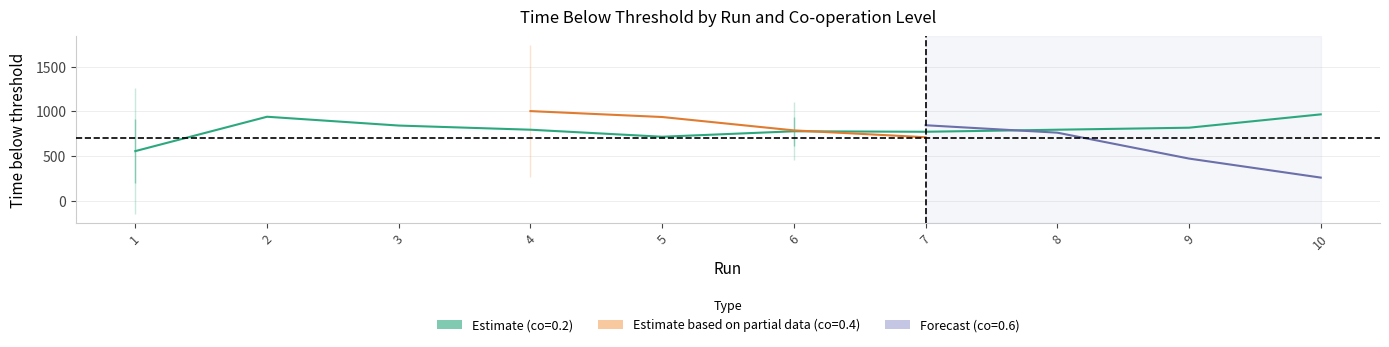

Which has a higher value, 2 or 10?

10